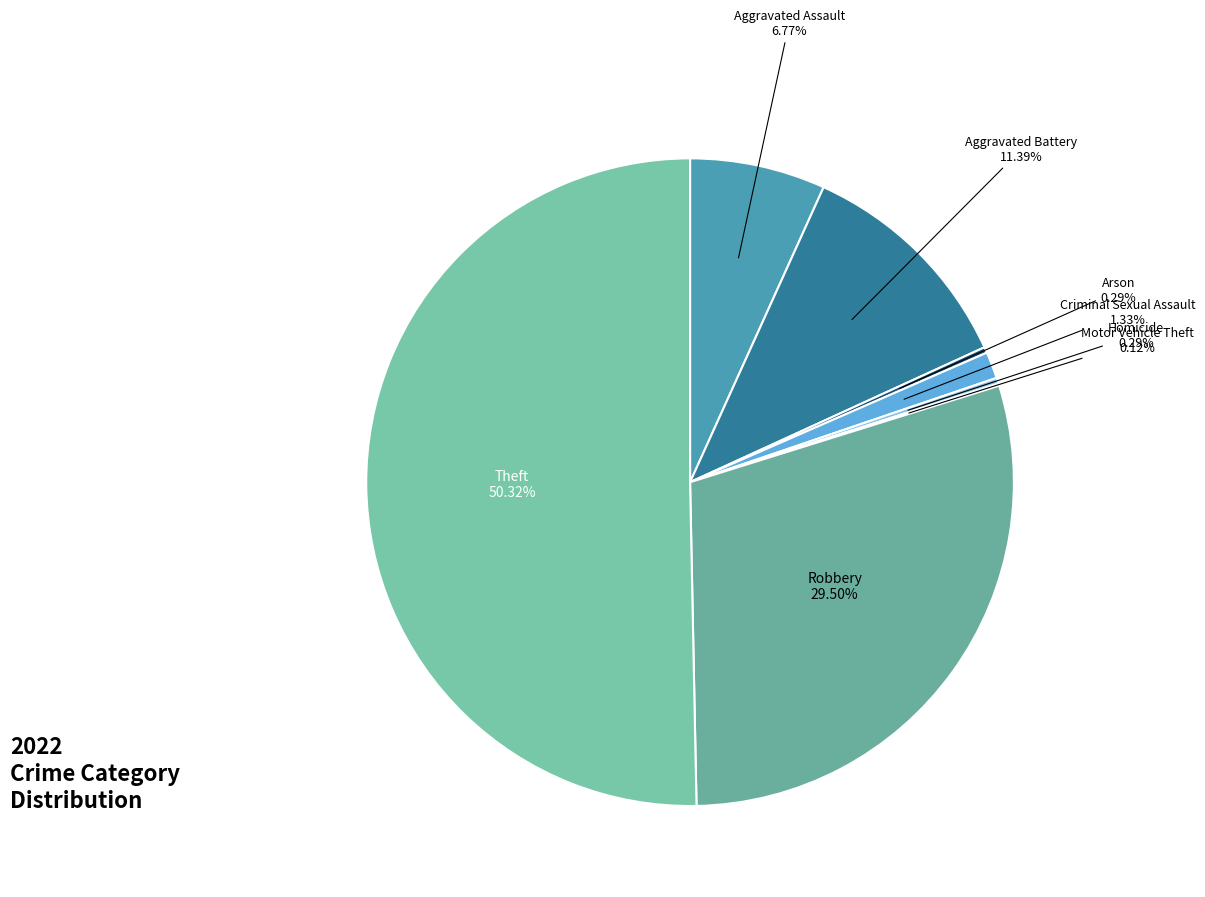

Which category has the biggest portion of the pie?

Theft